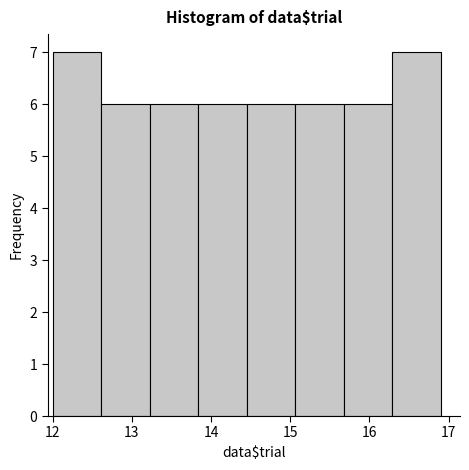

Reading left to right, transcribe this chart: for each bar, give the range it covers on the x-axis and its height. Neither the bar edges nor the heights are printed on the chart, so give them approximately, as read against the axes.

12.0 to 12.6: 7
12.6 to 13.2: 6
13.2 to 13.8: 6
13.8 to 14.5: 6
14.5 to 15.1: 6
15.1 to 15.7: 6
15.7 to 16.3: 6
16.3 to 16.9: 7